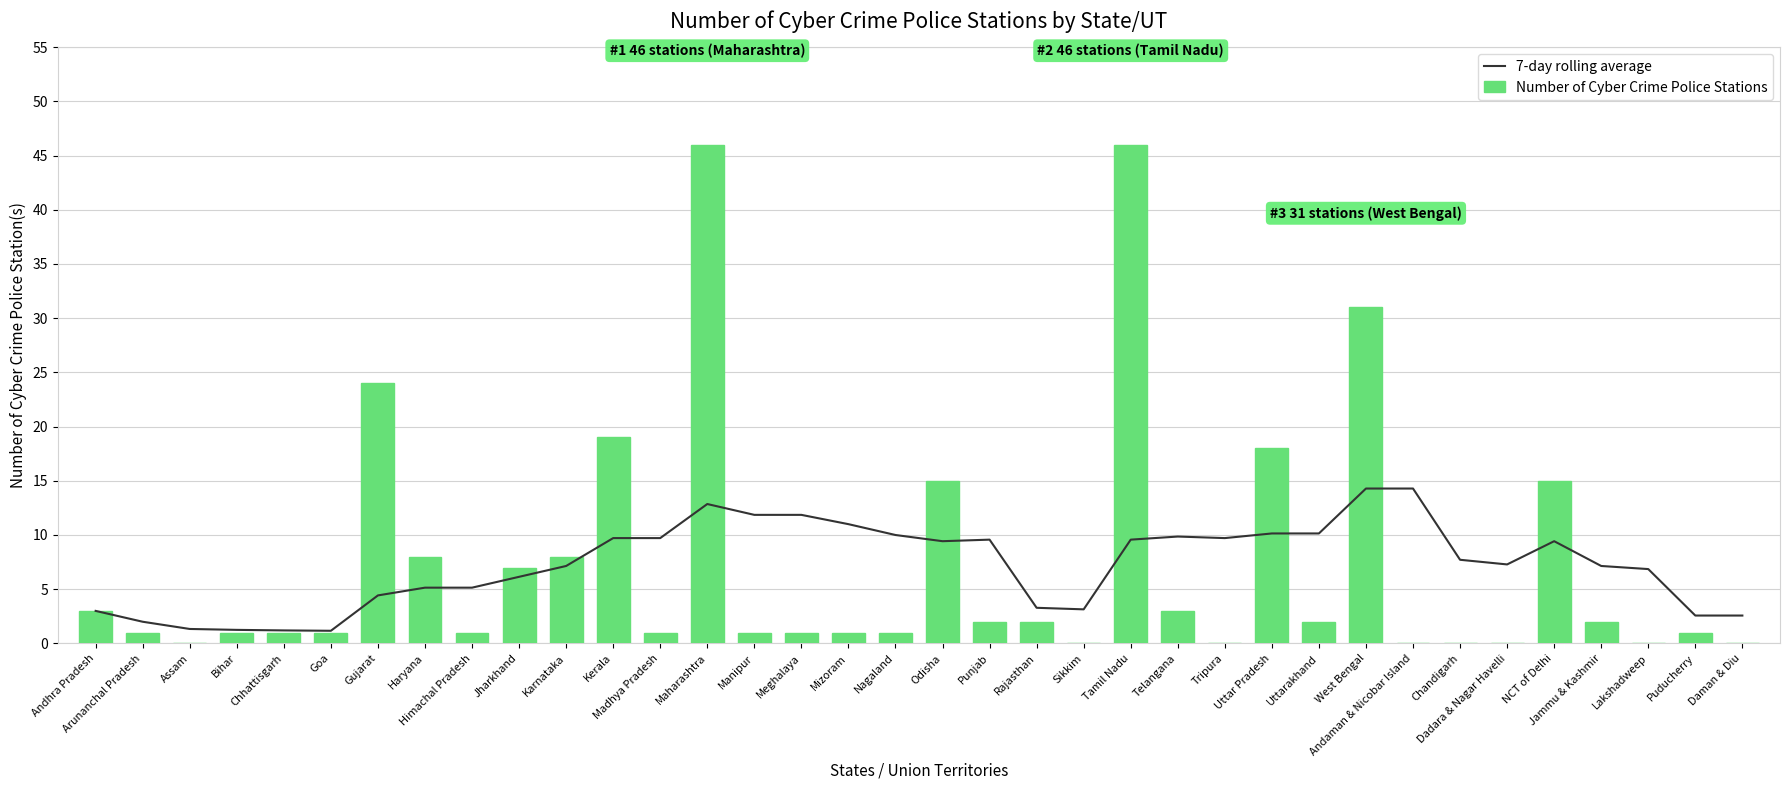

What position from the right is Nagaland?

19